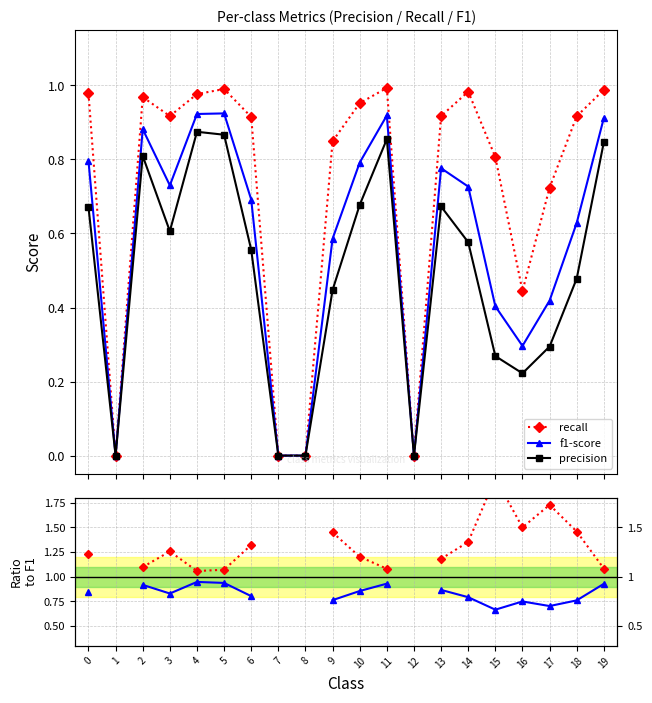

Which series has the widest spread of values?

recall